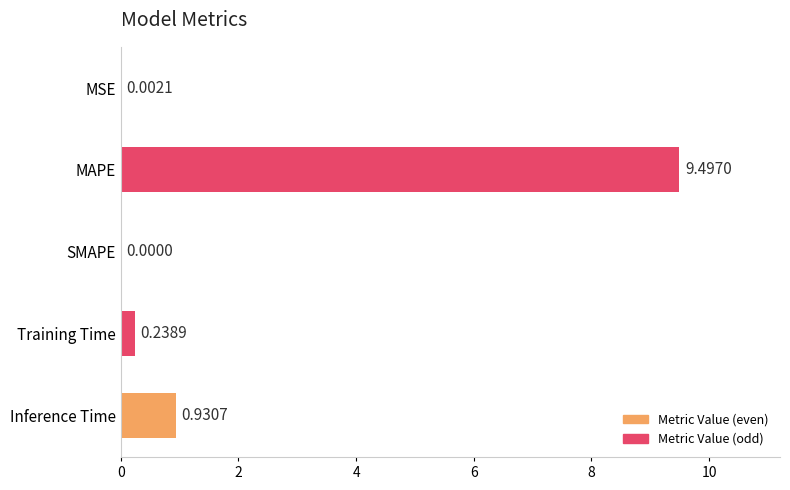

Which has a higher value, MSE or SMAPE?

MSE